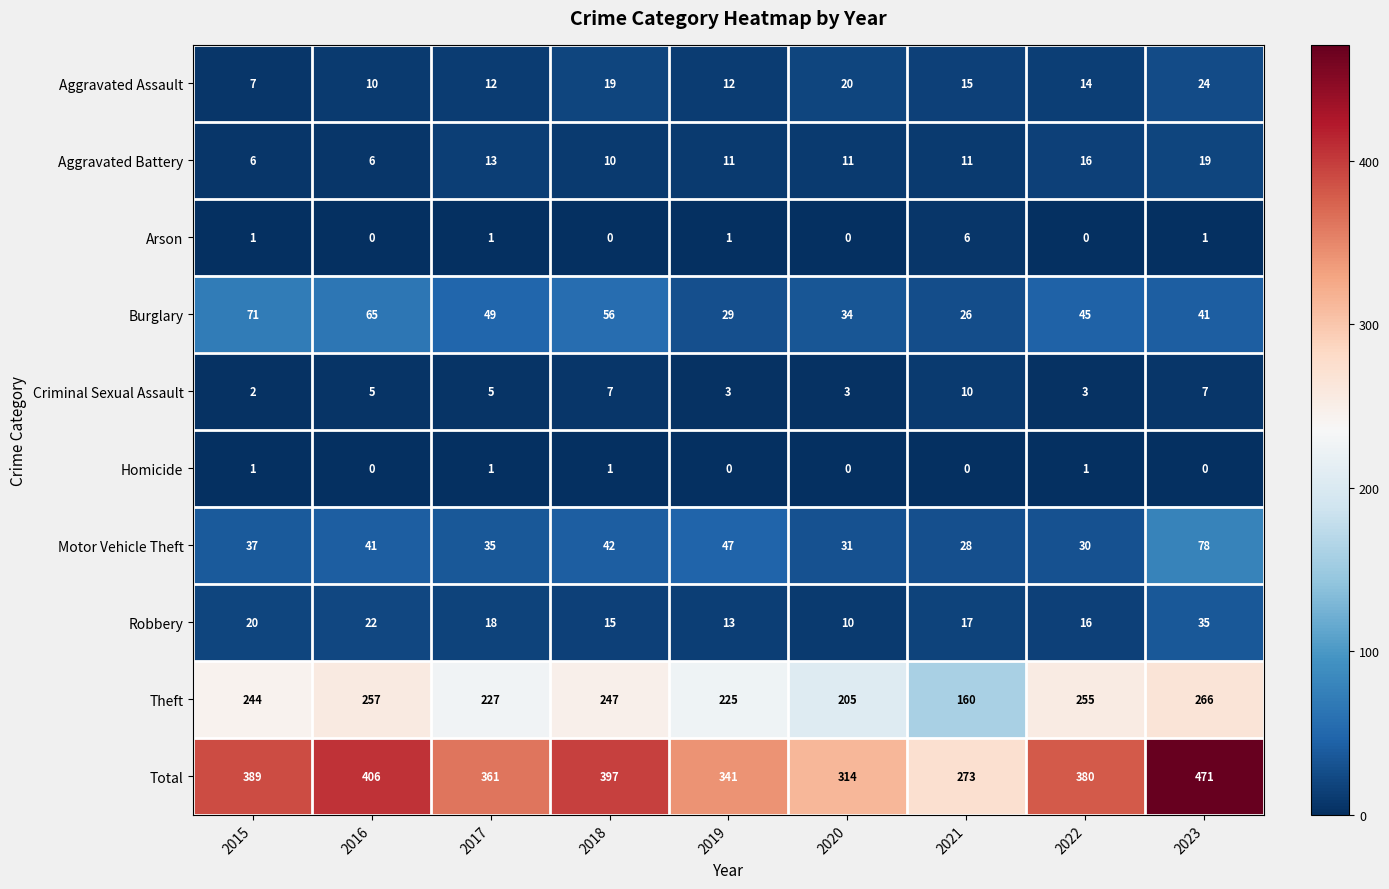

List the series in order of their peak value, lowest first.

Homicide, Arson, Criminal Sexual Assault, Aggravated Battery, Aggravated Assault, Robbery, Burglary, Motor Vehicle Theft, Theft, Total